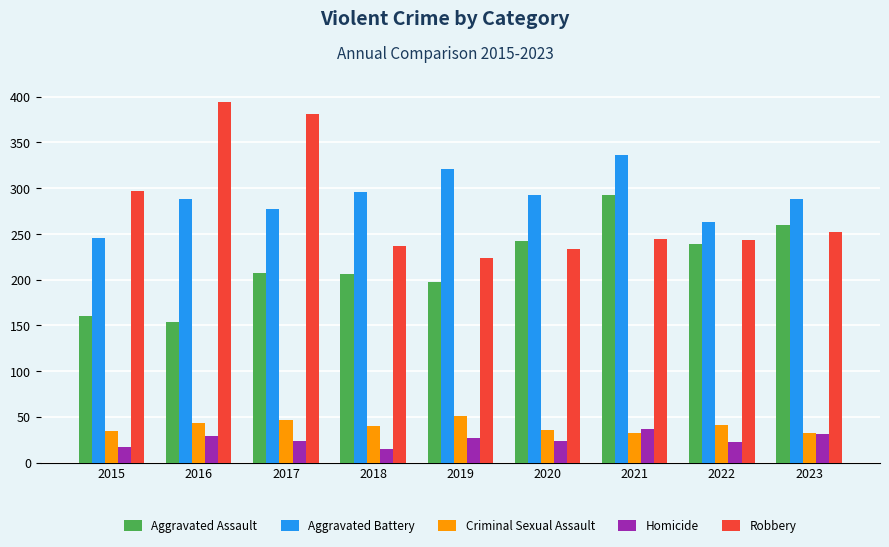

Is the value of Robbery at 2015 greater than the value of Aggravated Assault at 2022?

Yes